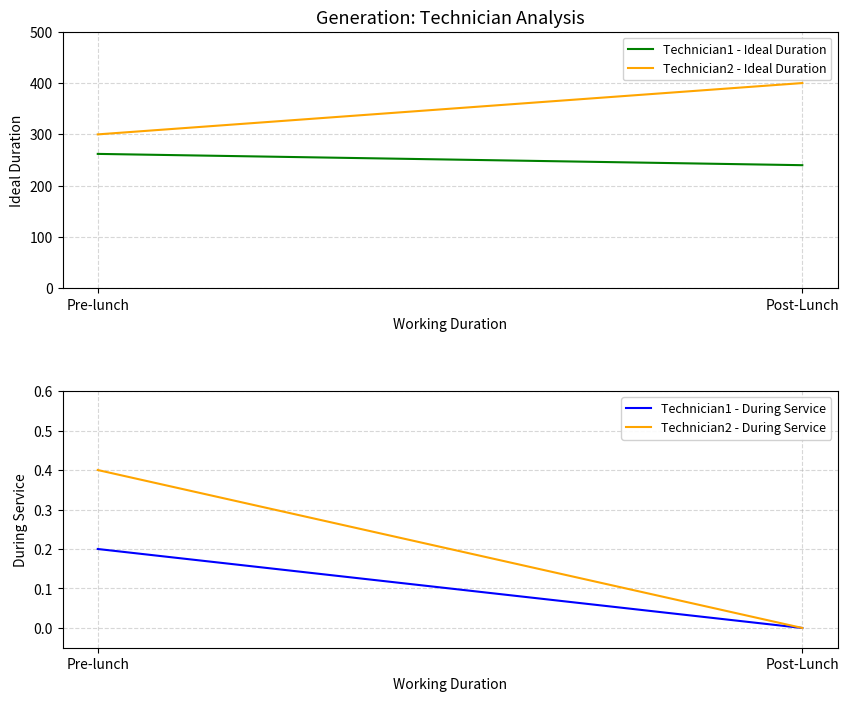

What position from the left is Post-Lunch?

2